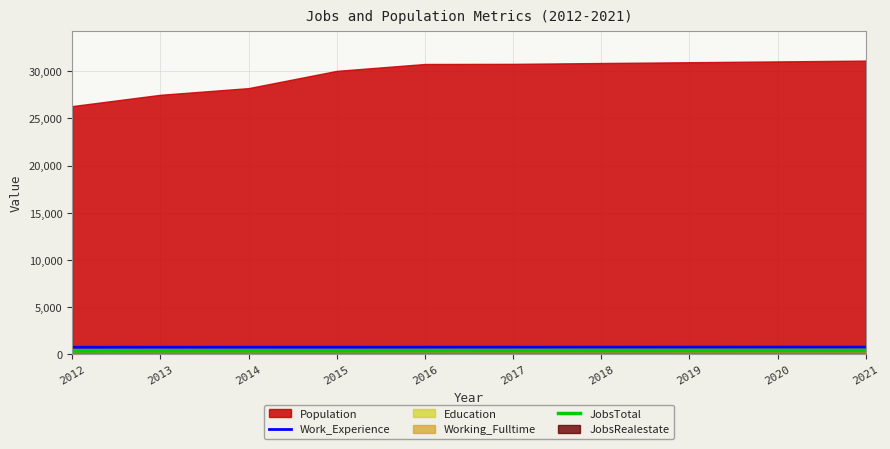

True or false: JobsTotal has a value of 101 at 2018.

False